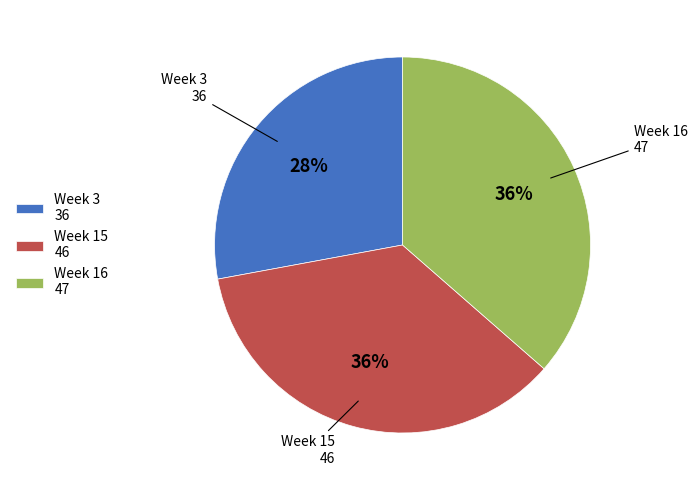

Count the number of slices in the pie.

3